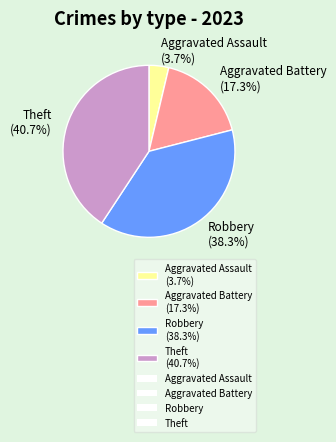

How many slices are in this pie chart?

4